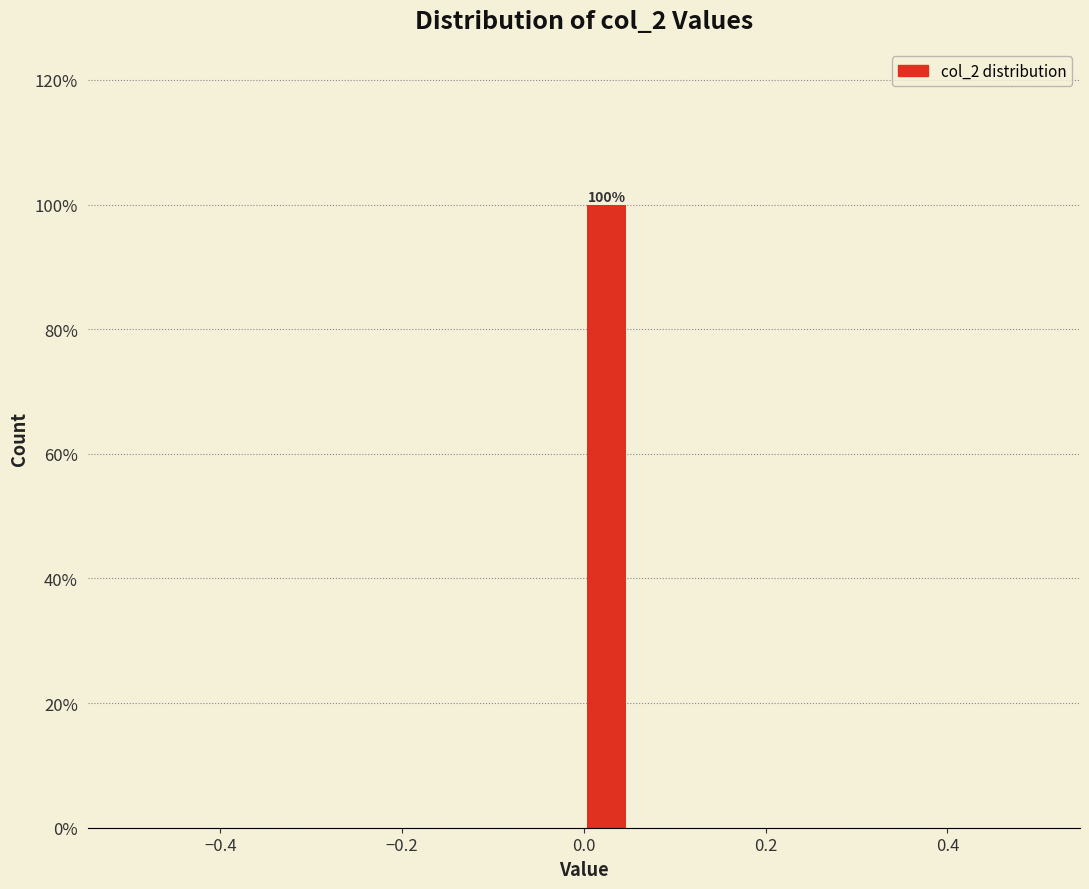

Read against the x-axis, roughly where is the centre of the tallest bar?

0.02